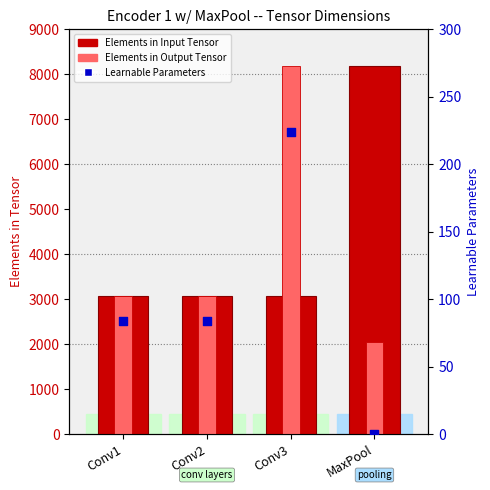

Which series has the largest total across all categories?

Elements in Input Tensor